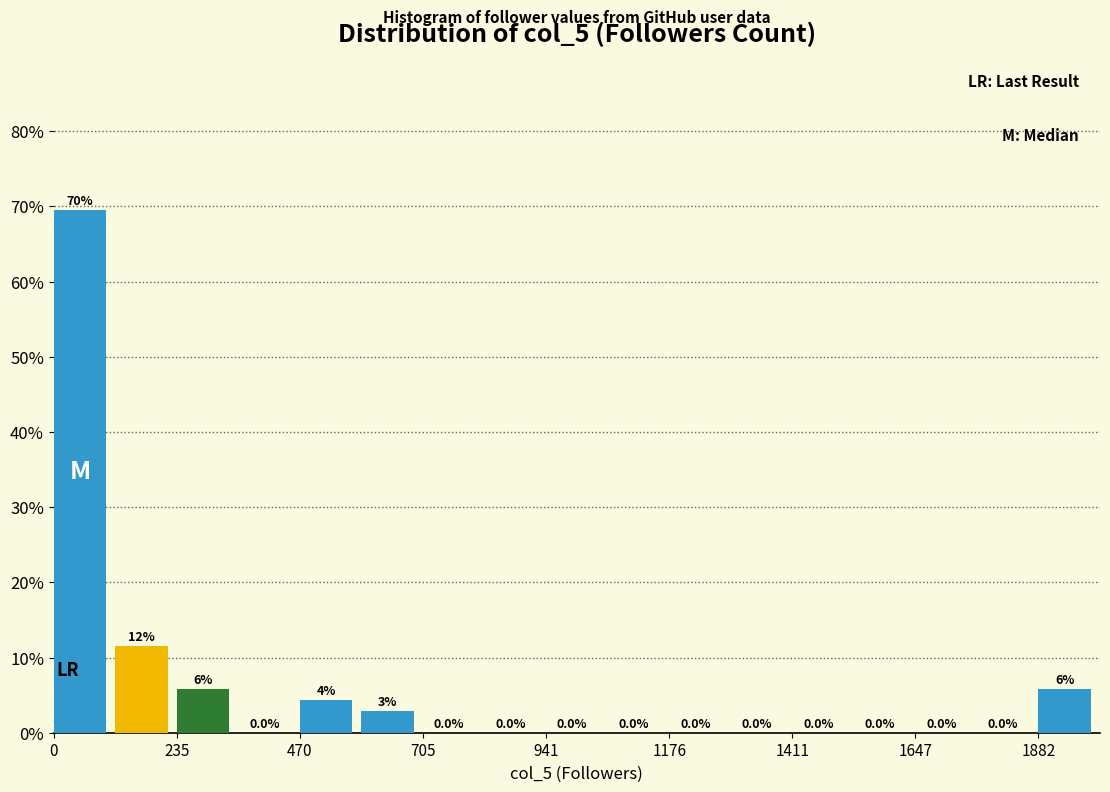

Read against the x-axis, roughly where is the centre of the tallest bar?

50